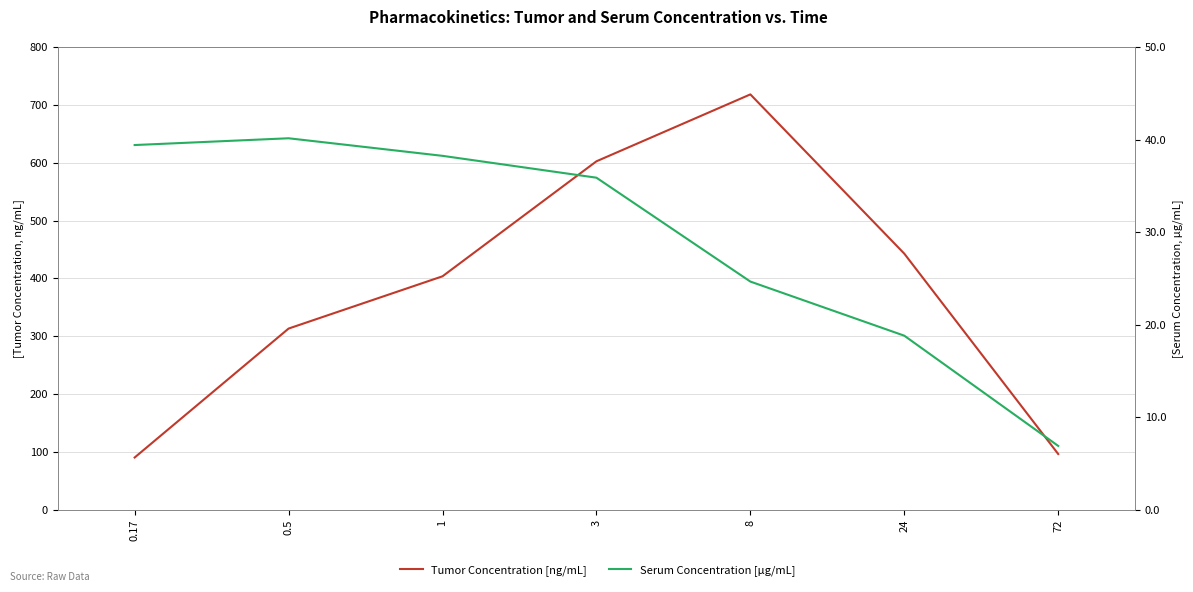

List the series in order of their overall mean, highest first.

Tumor Concentration [ng/mL], Serum Concentration [µg/mL]